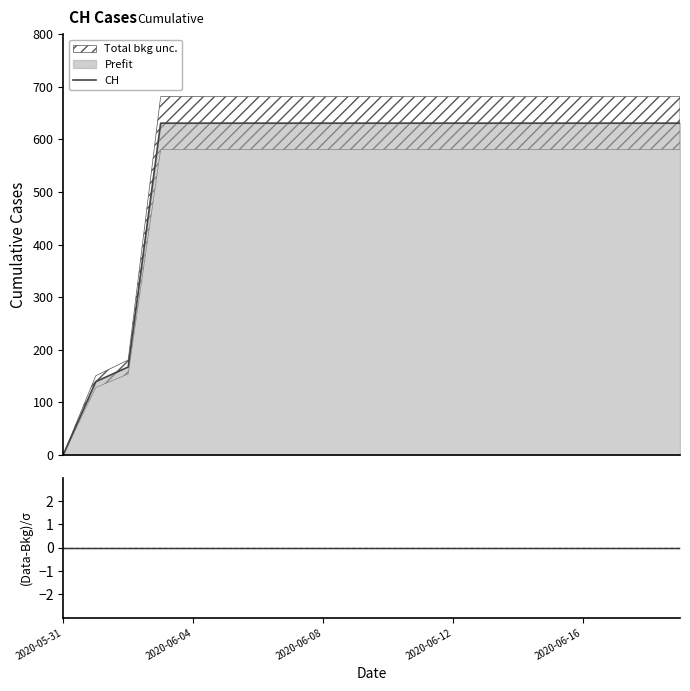

Which label corresponds to the smallest value in the chart?

2020-05-31